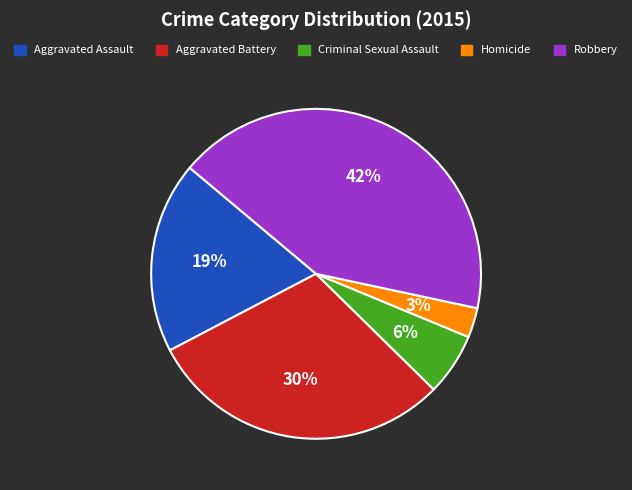

Which category has the smallest portion of the pie?

Homicide